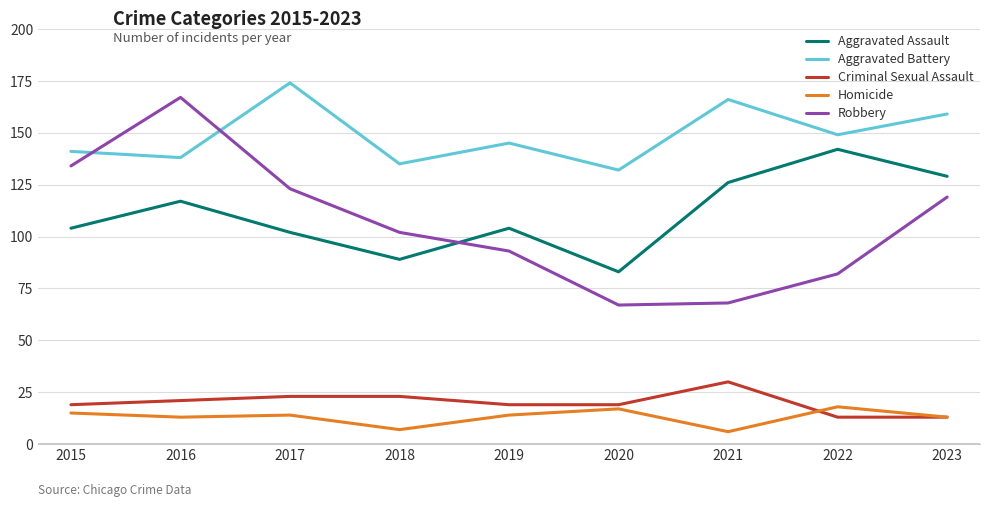

What is the spread (max minus min) of values at 2019?

131